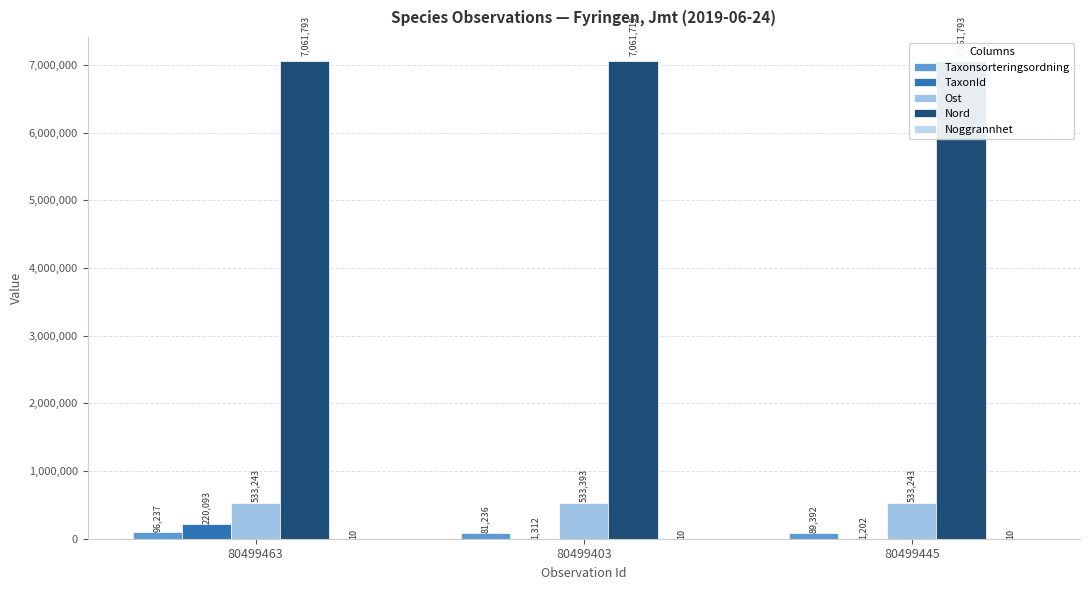

At which category is the sum across all series the highest?

80499463